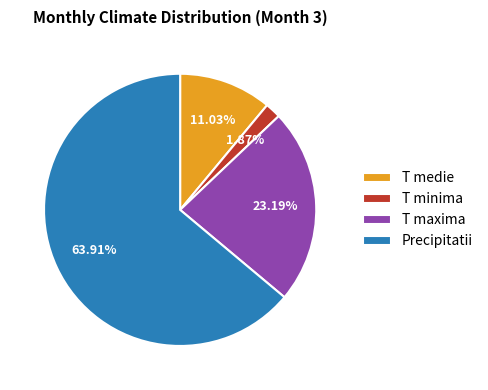

To the nearest percent, what is the combined percentage of Precipitatii and T minima?

66%